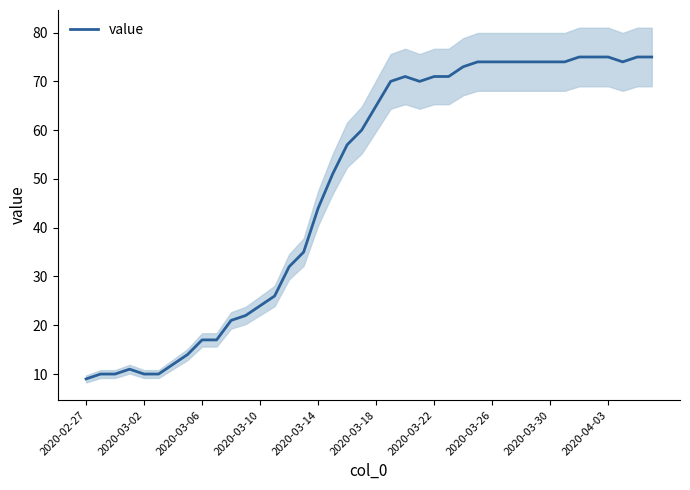

What is the highest value of the value series?

75